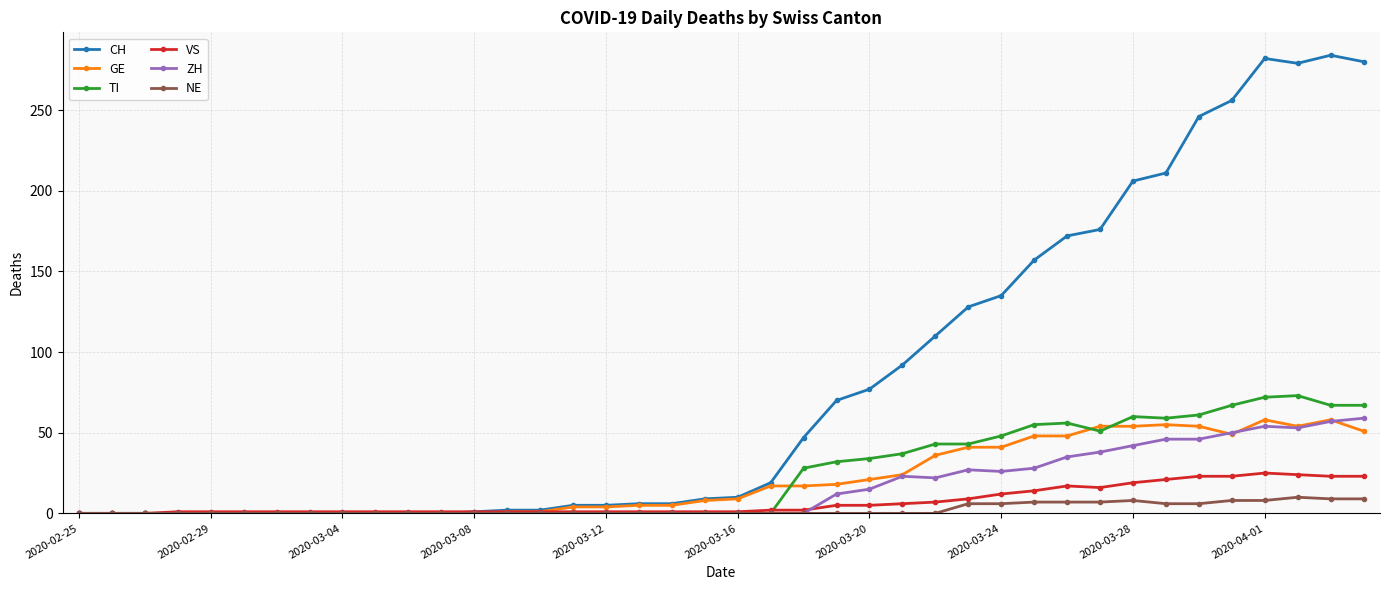

How many categories are shown in the chart?

40